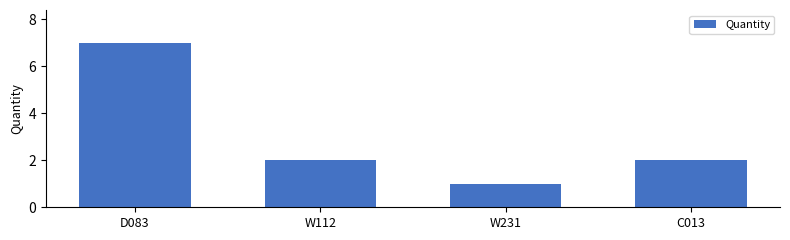

How many data points does each series have?

4